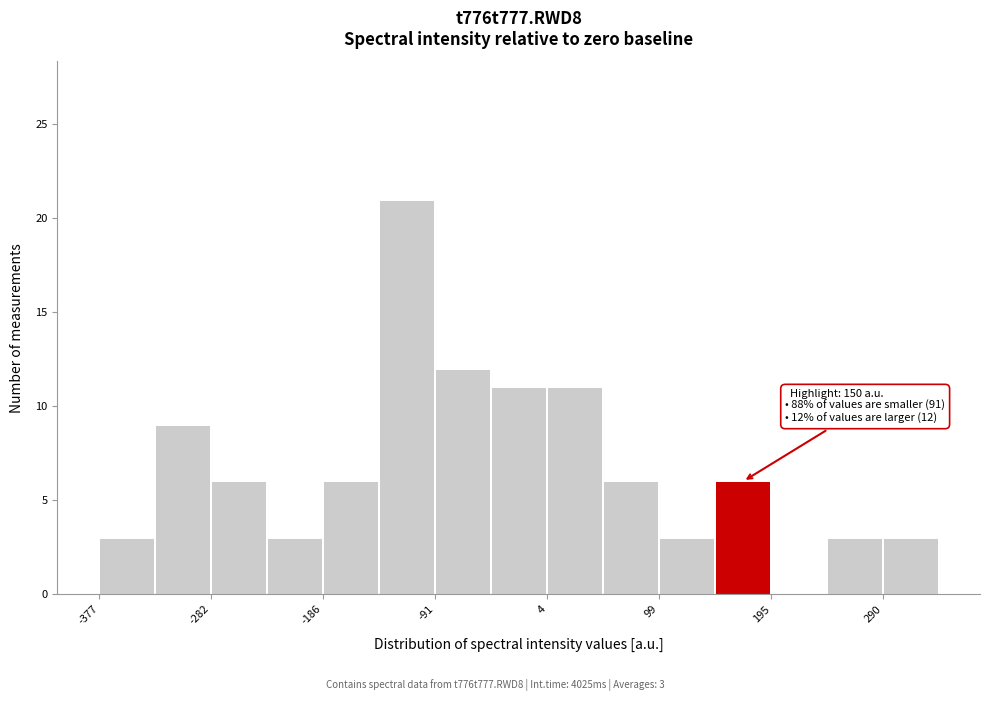

Which range on the x-axis has the tallest bar?

-140 to -90